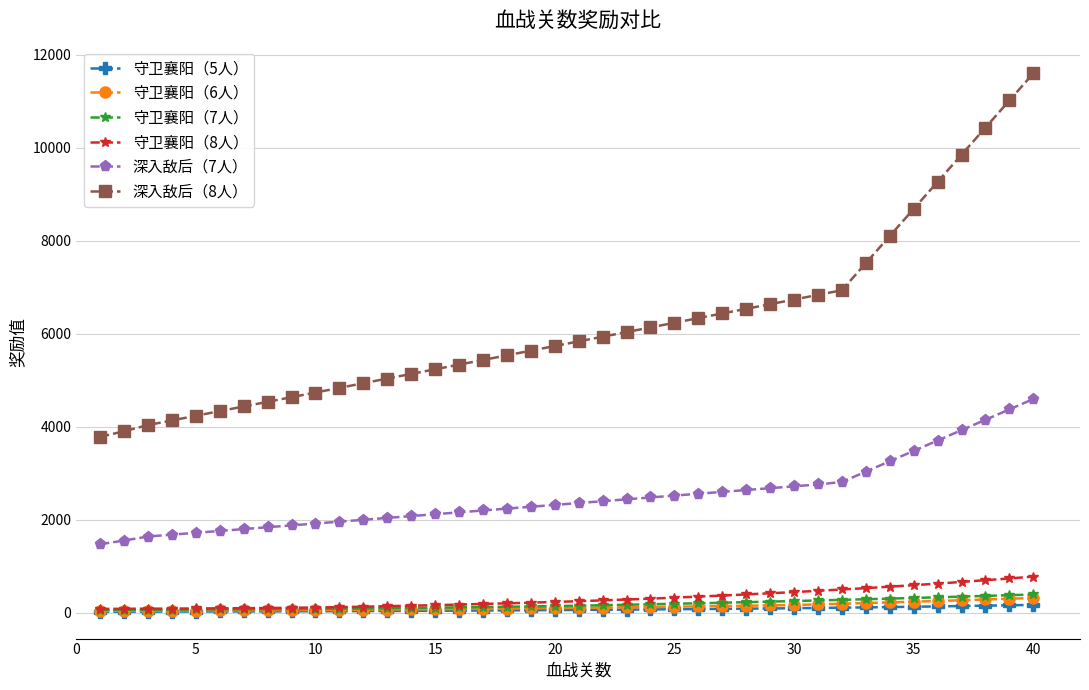

At how many categories does at least one series exceed 9677?

4